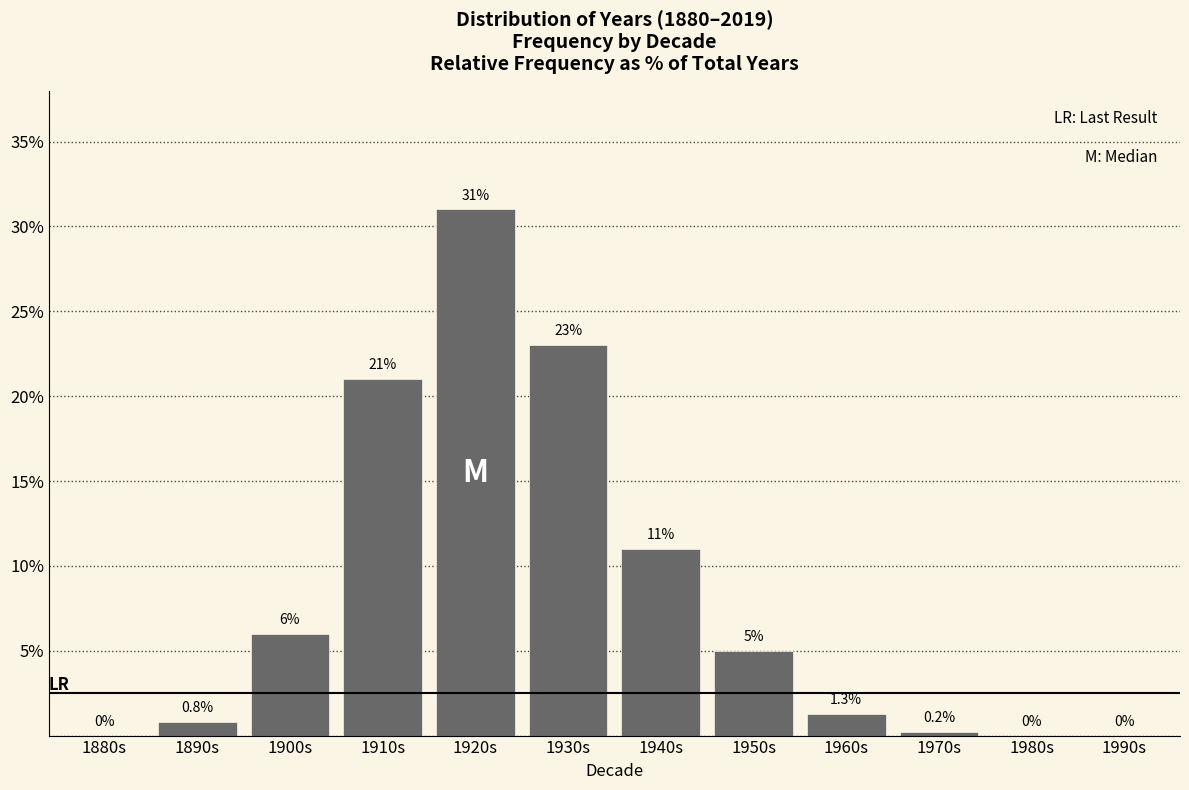

Reading right to left, extract all data points from this chart.

1990s=0.0	1980s=0.0	1970s=0.2	1960s=1.3	1950s=5.0	1940s=11.0	1930s=23.0	1920s=31.0	1910s=21.0	1900s=6.0	1890s=0.8	1880s=0.0